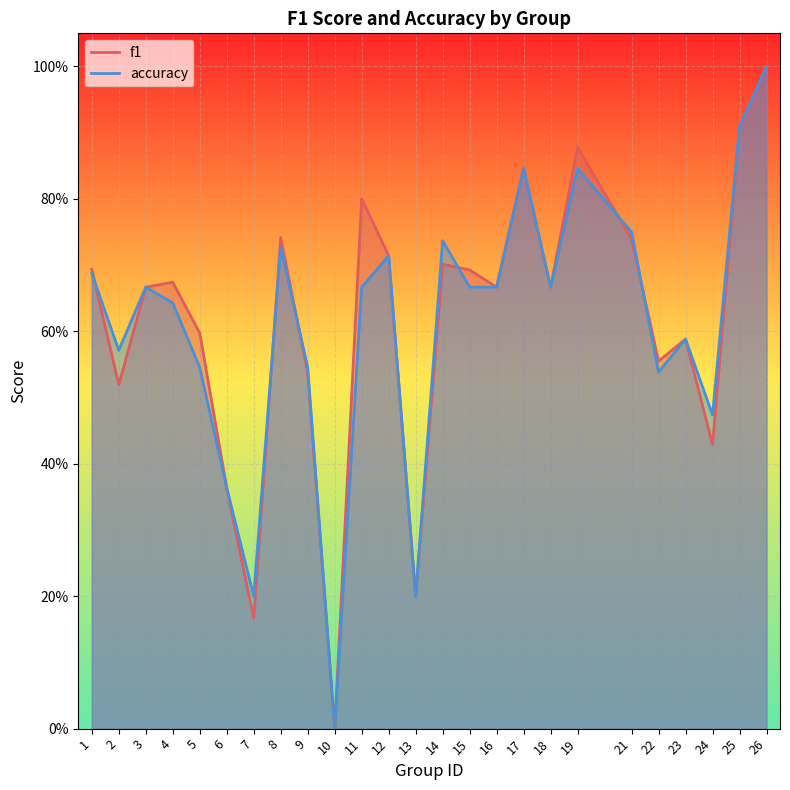

List the series in order of their peak value, highest first.

f1, accuracy